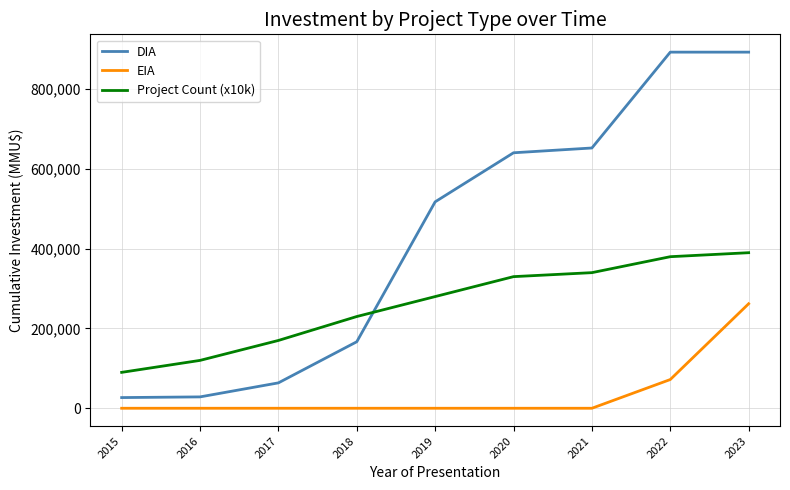

True or false: DIA and Project Count (x10k) cross at least once.

True